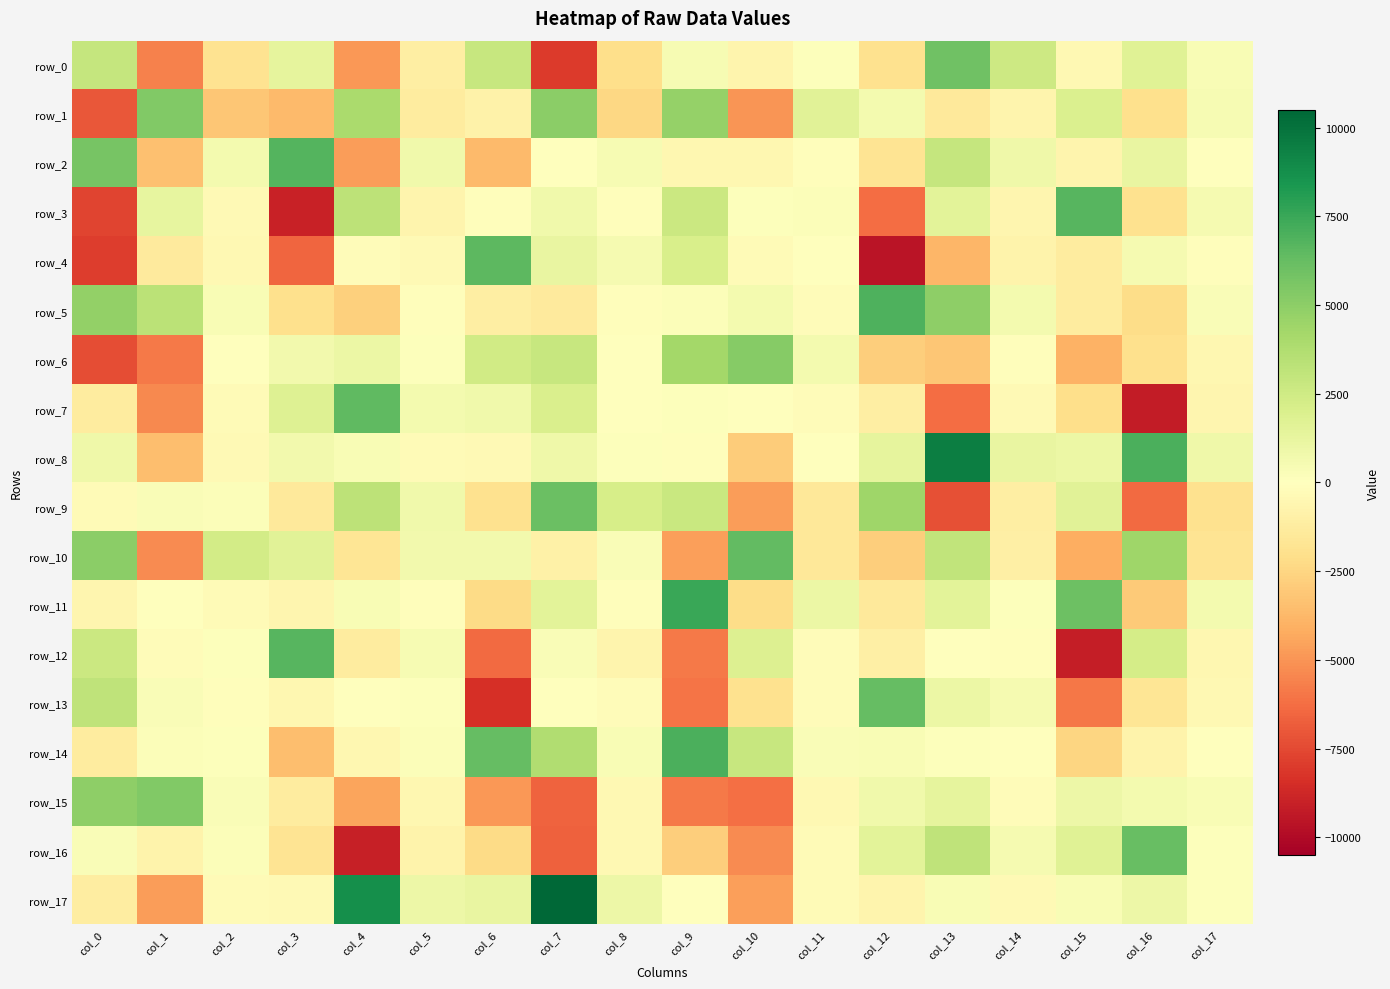

What is the minimum value for row_10?

-5255.5